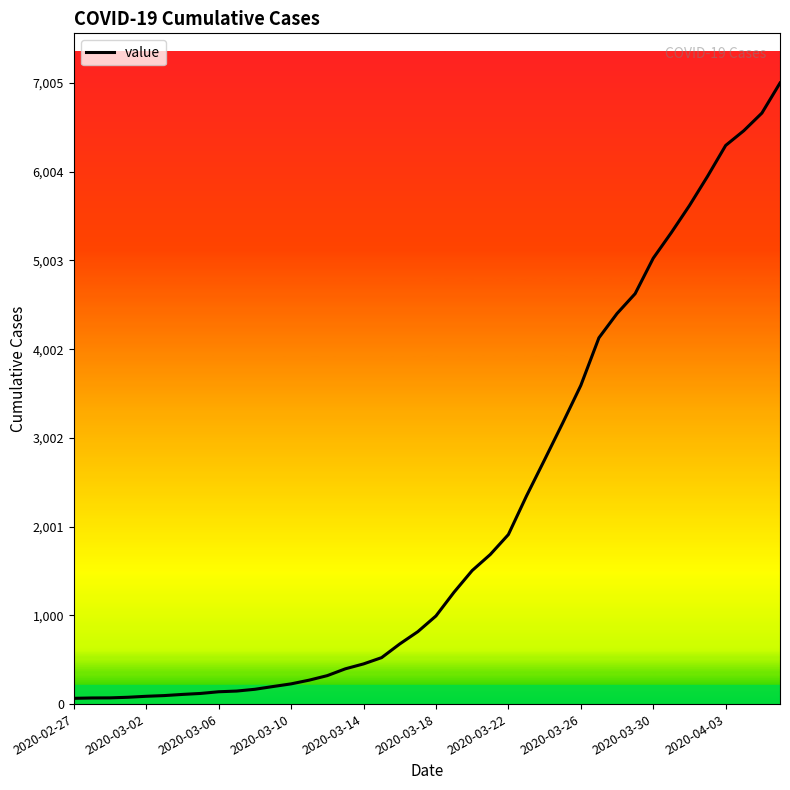

What is the maximum value shown in the chart?

7005